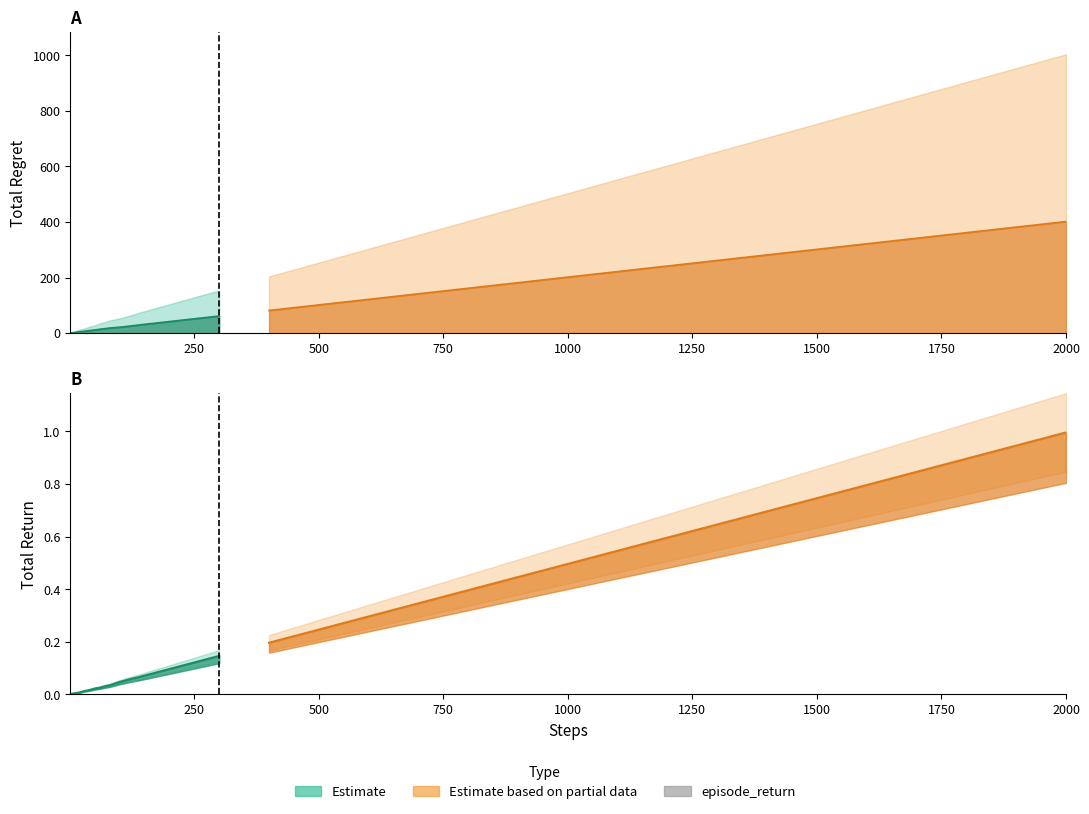

What is the label of the 22nd bar from the right?

1750